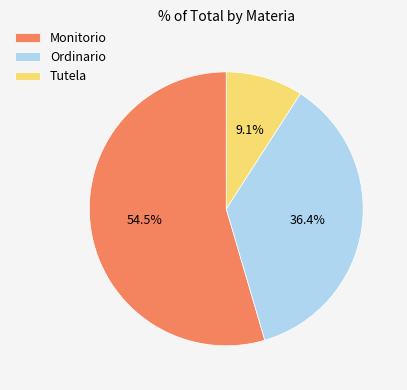

Rank the categories by value from highest to lowest.

Monitorio, Ordinario, Tutela